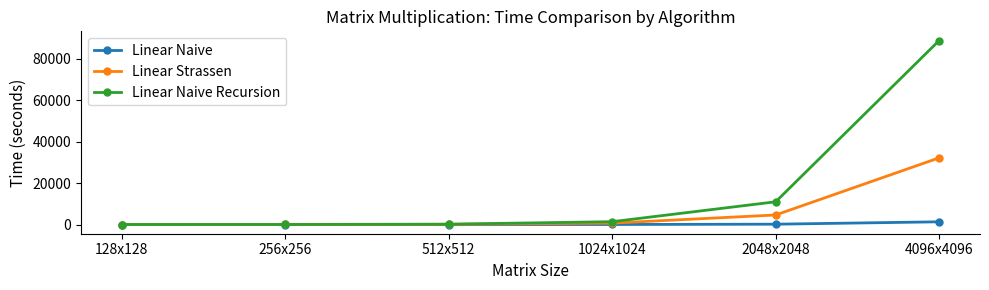

What is the maximum value shown in the chart?

88875.0